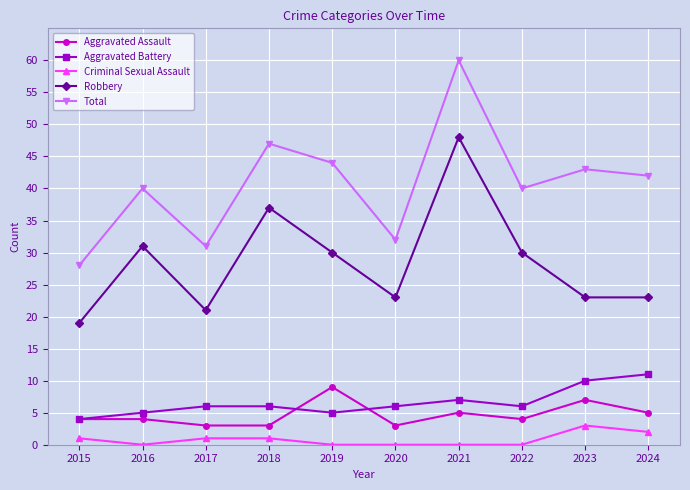

What is the sum of all Aggravated Assault values?

47